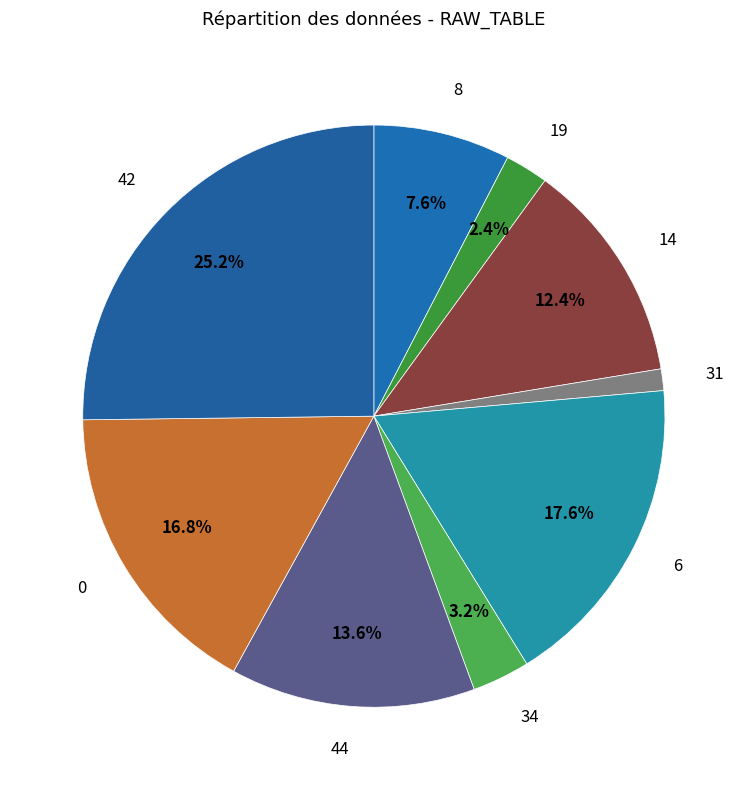

How many segments does this pie chart have?

9